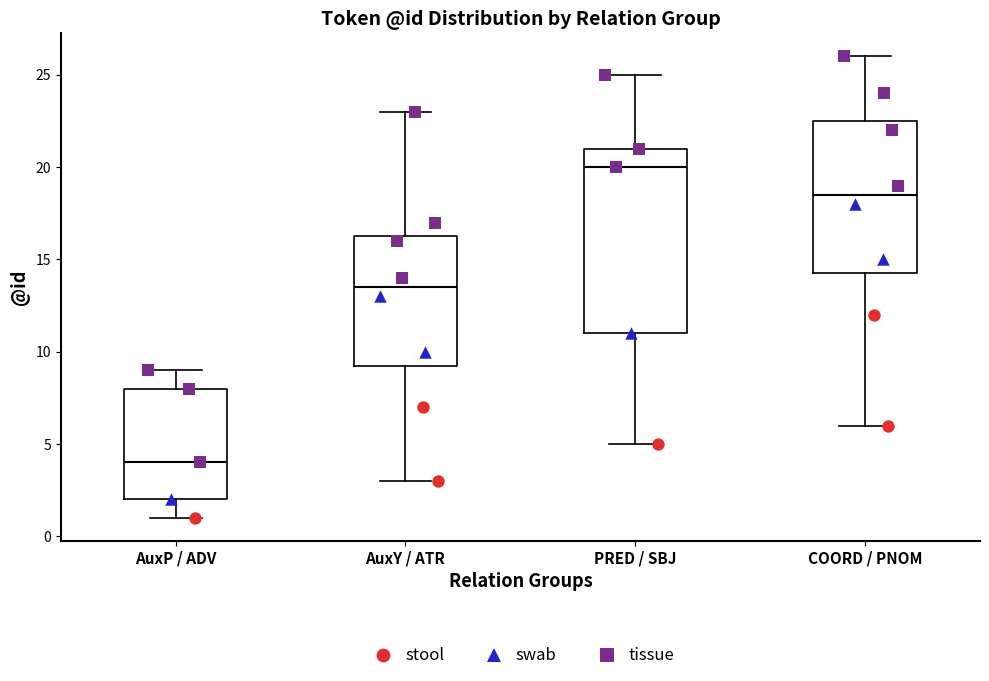

Comparing the boxes themselves (not the whiskers), which one is the tallest?

PRED / SBJ